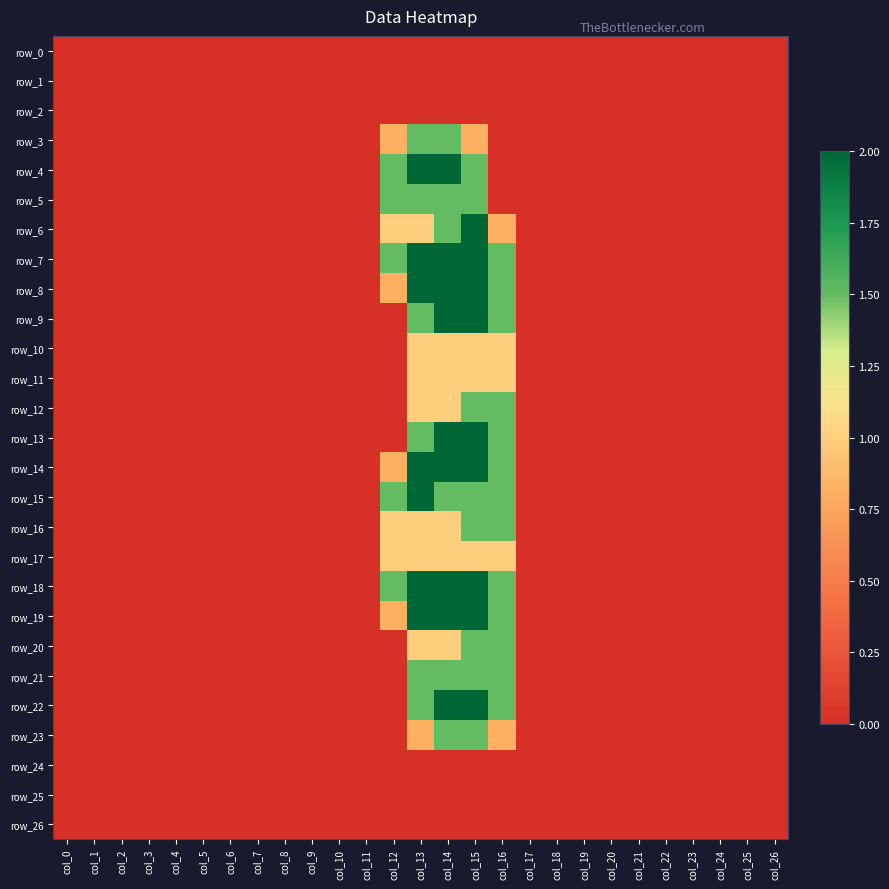

Rank the series at col_23 from lowest to highest value.

row_0, row_1, row_2, row_3, row_4, row_5, row_6, row_7, row_8, row_9, row_10, row_11, row_12, row_13, row_14, row_15, row_16, row_17, row_18, row_19, row_20, row_21, row_22, row_23, row_24, row_25, row_26